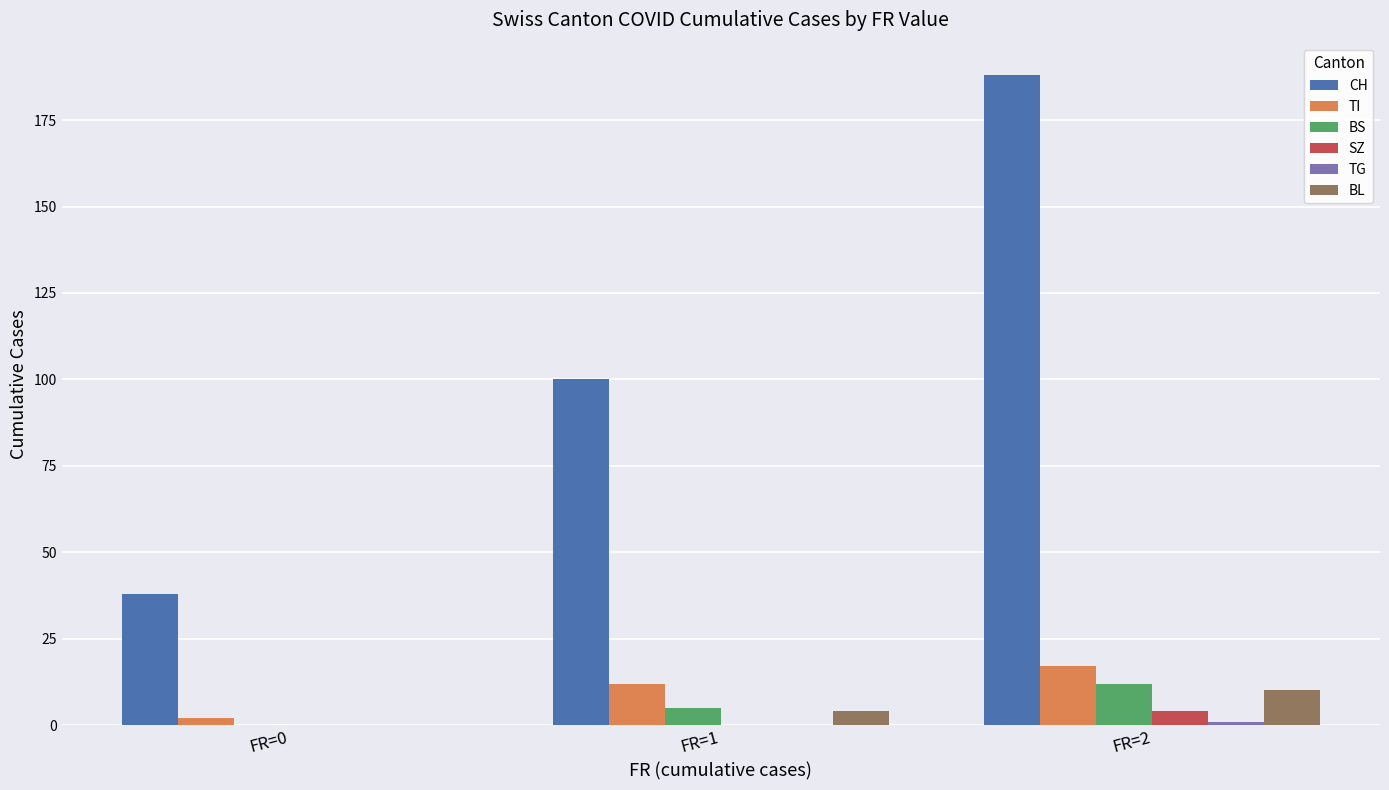

The value of CH at FR=2 is 188. True or false?

True